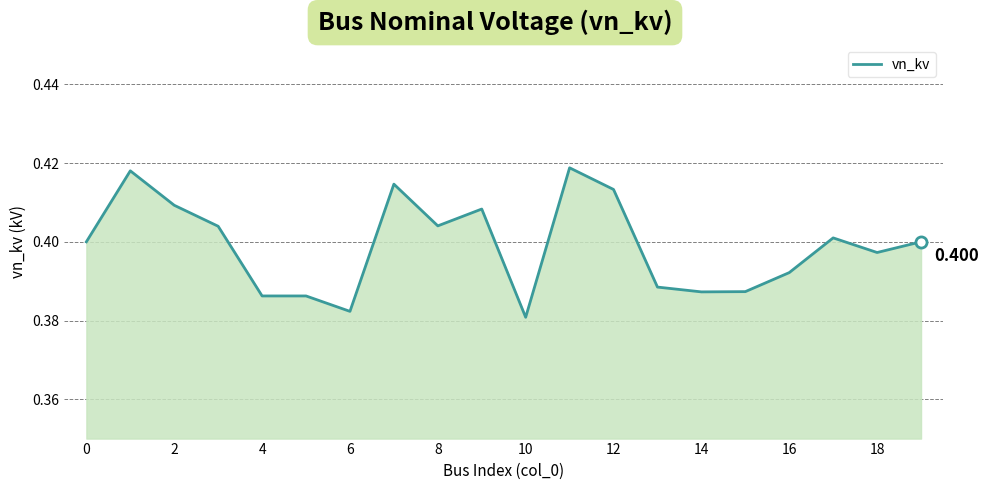

Count the number of data series in this chart.

1